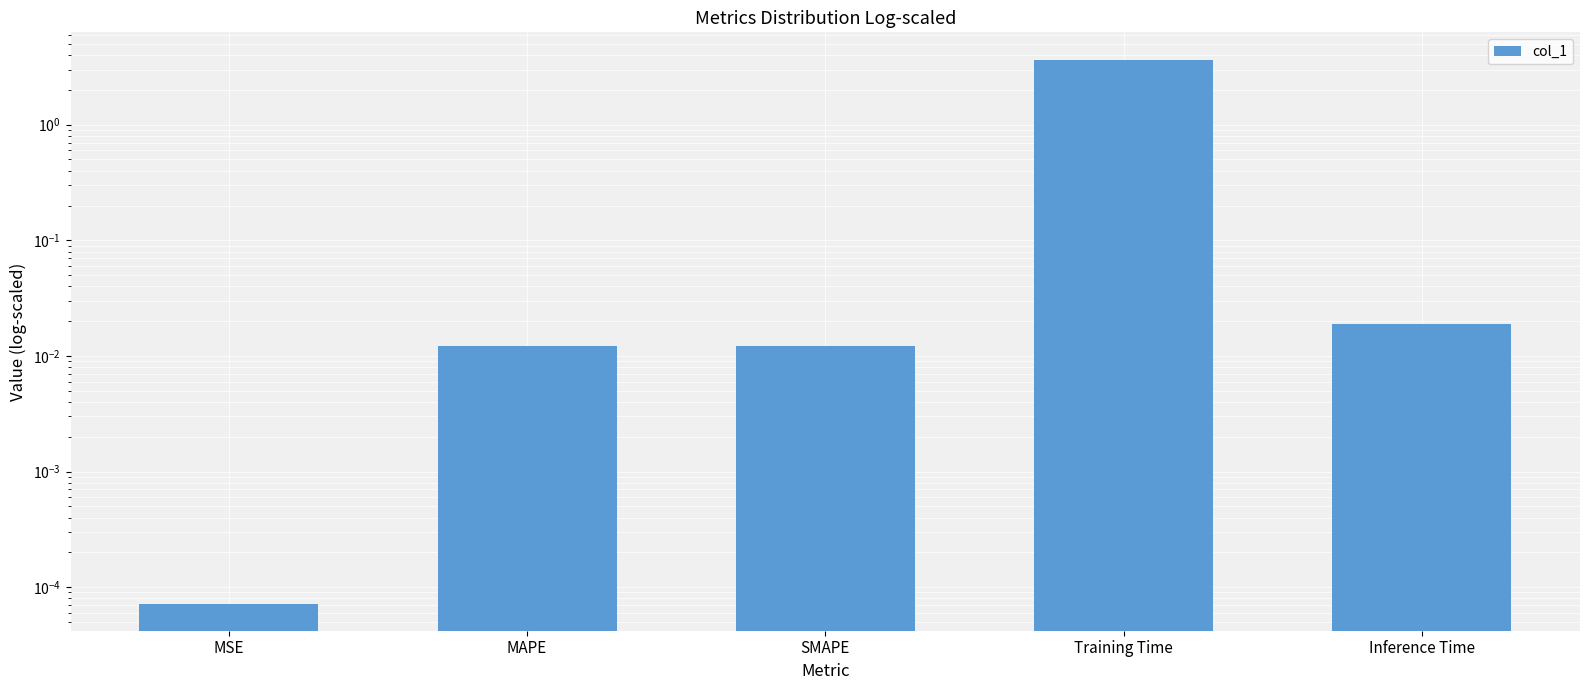

What is the maximum value shown in the chart?

3.7